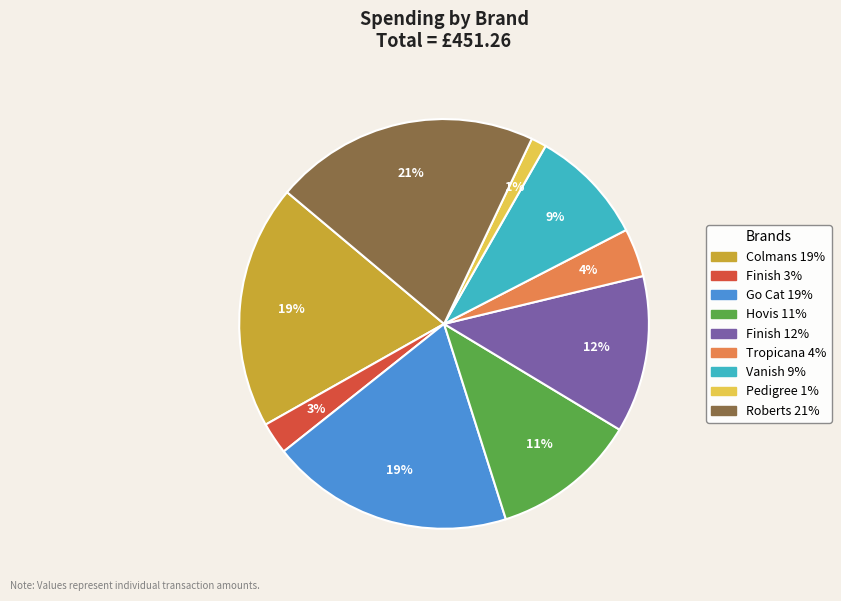

To the nearest percent, what is the average slice percentage?

11%